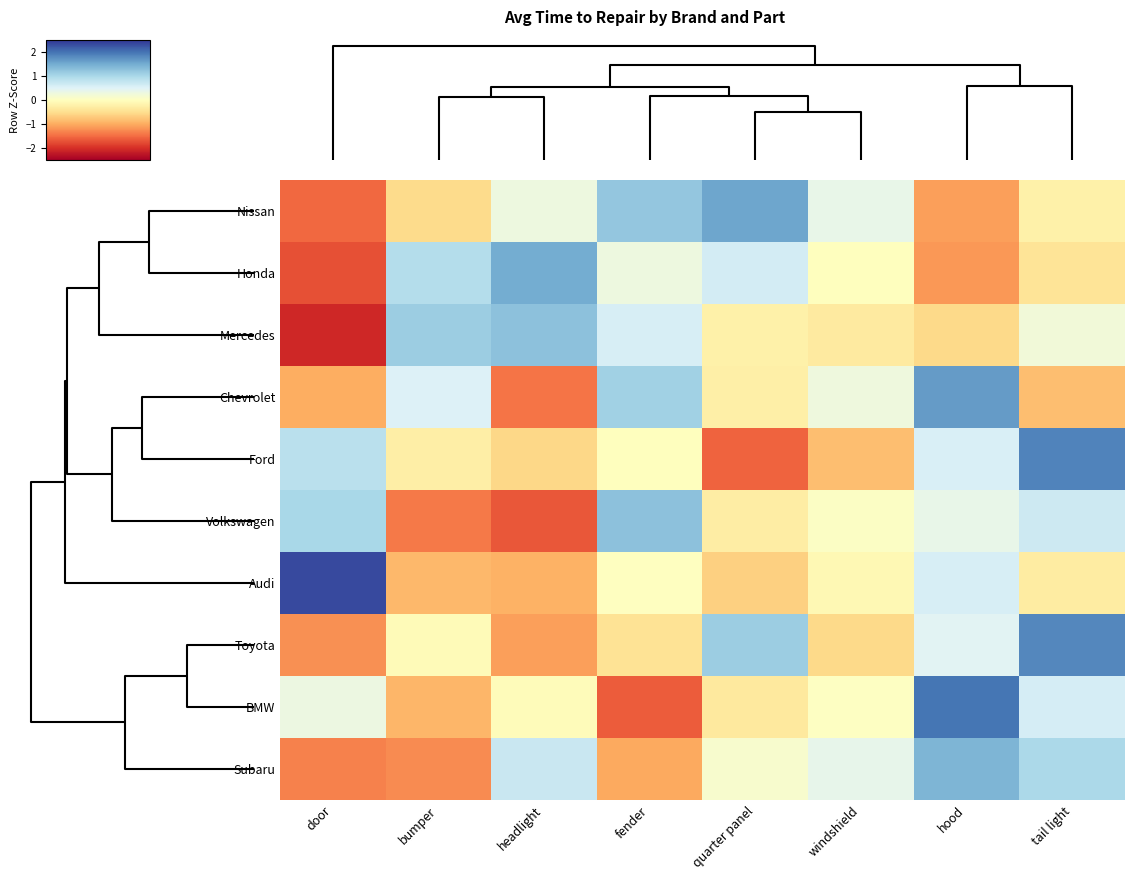

List the series in order of their peak value, lowest first.

Volkswagen, Mercedes, Subaru, Honda, Nissan, Chevrolet, Toyota, Ford, BMW, Audi